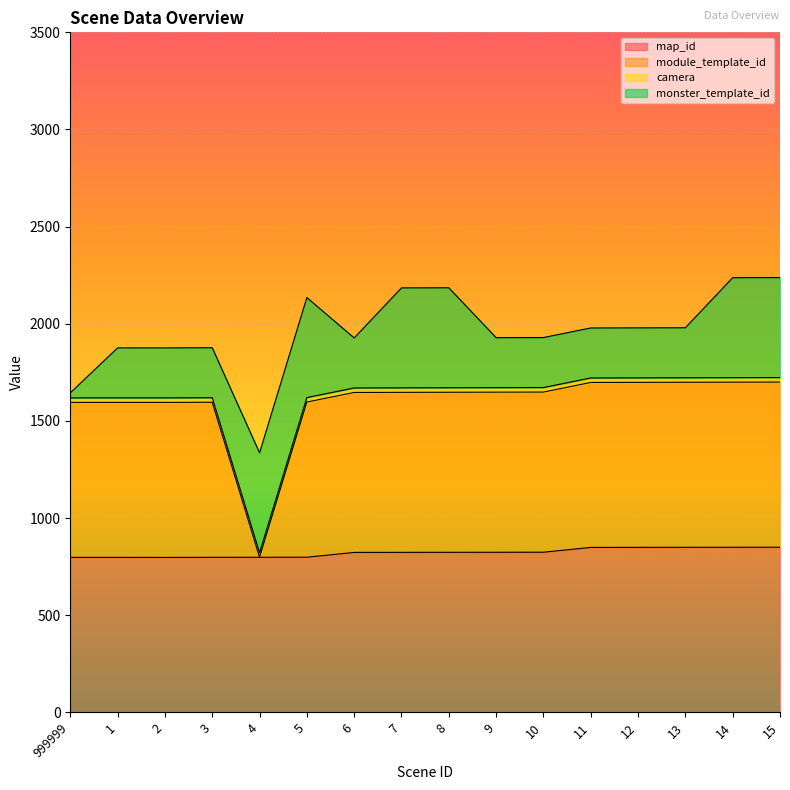

How many lines are shown in the chart?

4